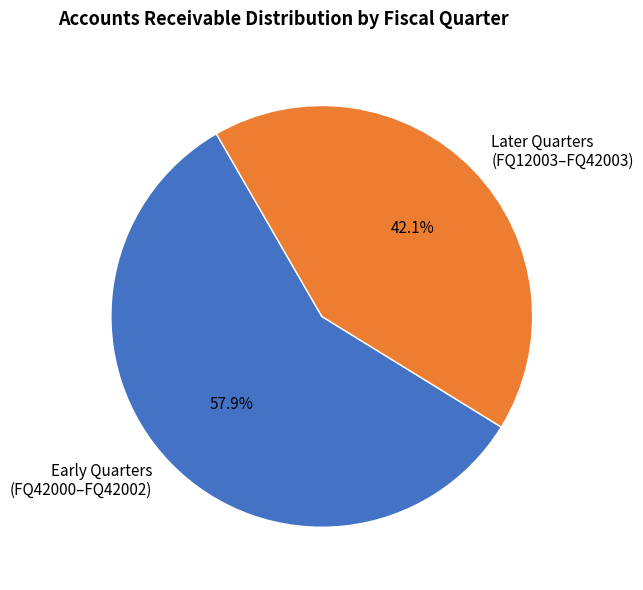

Which category has the smallest portion of the pie?

Later Quarters (FQ12003–FQ42003)